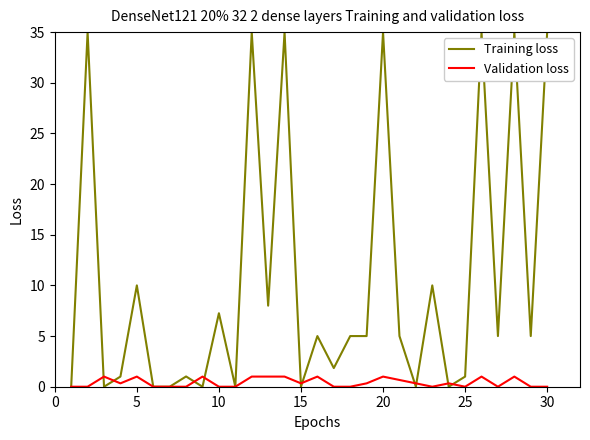

Reading left to right, transcribe all the data shown in this chart.

Training loss: 0.0	35.0	0.0	1.0	10.0	0.0	0.0	1.0	0.0	7.3	0.0	35.0	8.0	35.0	0.0	5.0	1.8	5.0	5.0	35.0	5.0	0.0	10.0	0.0	1.0	35.0	5.0	35.0	5.0	35.0
Validation loss: 0.0	0.0	1.0	0.3	1.0	0.0	0.0	0.0	1.0	0.0	0.0	1.0	1.0	1.0	0.3	1.0	0.0	0.0	0.3	1.0	0.7	0.3	0.0	0.3	0.0	1.0	0.0	1.0	0.0	0.0